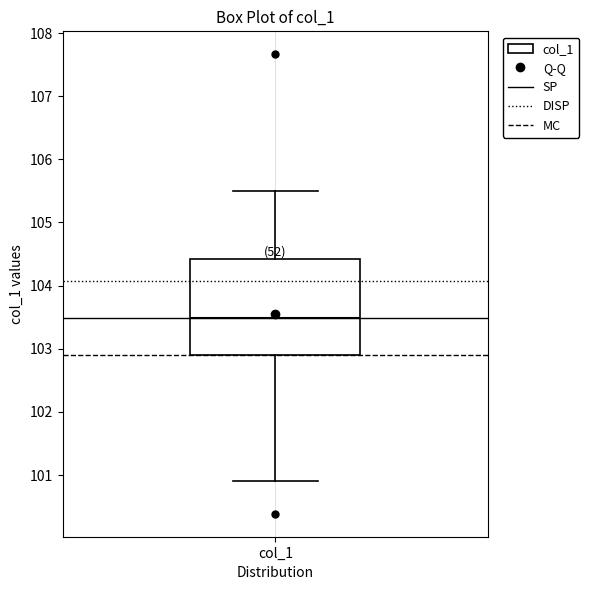

Transcribe this box plot: give where the median line is, the range the box spans, and where the two whiskers end, as read against the y-axis. The values are not printed on the chart, so give them approximately, as read against the axis.

median 103.5, box 102.9 to 104.4, whiskers 100.9 to 105.5